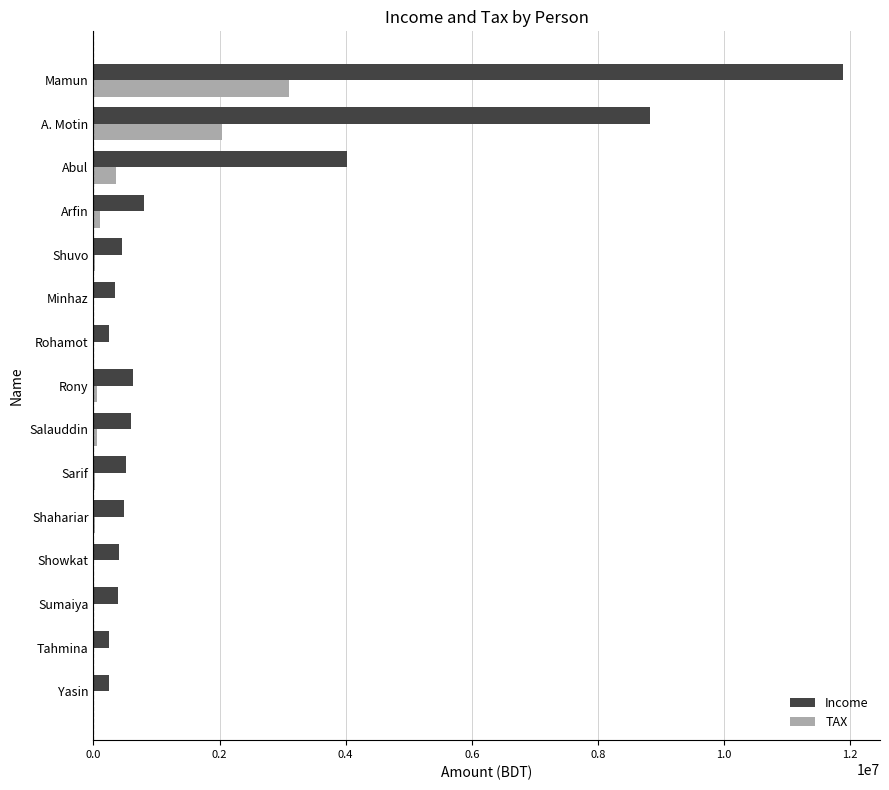

At which category is the sum across all series the highest?

Mamun